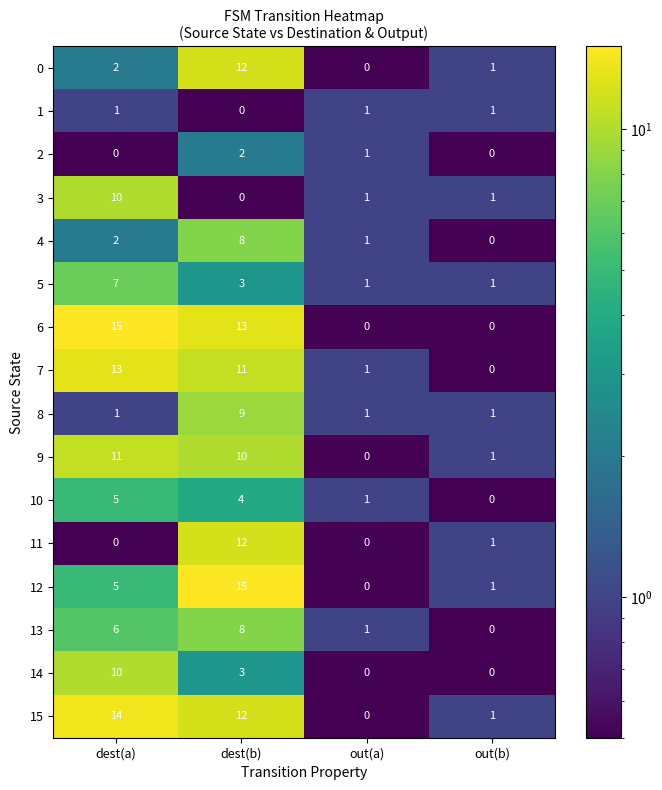

What is the difference between the maximum and second lowest values in the 8 series?

8